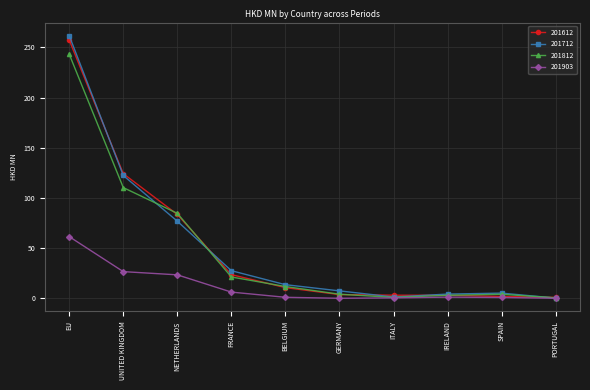

What are all the series names shown in the legend?

201612, 201712, 201812, 201903